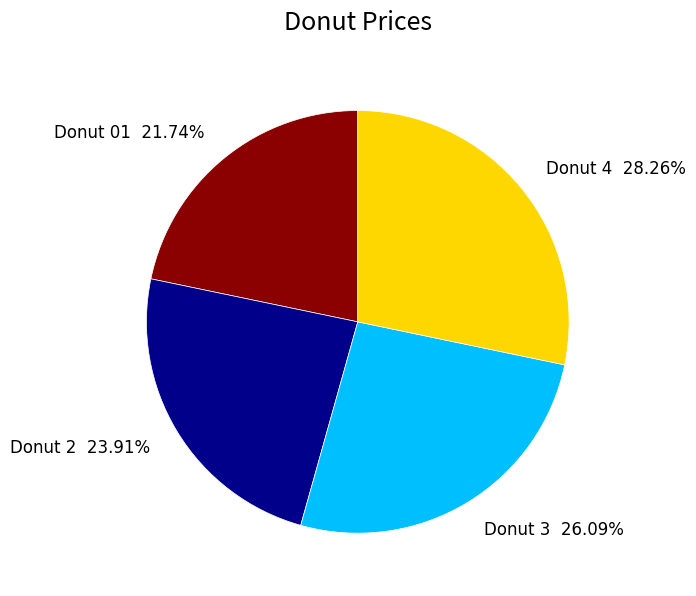

To the nearest percent, what is the difference between the Donut 2 and Donut 4 slice percentages?

4%